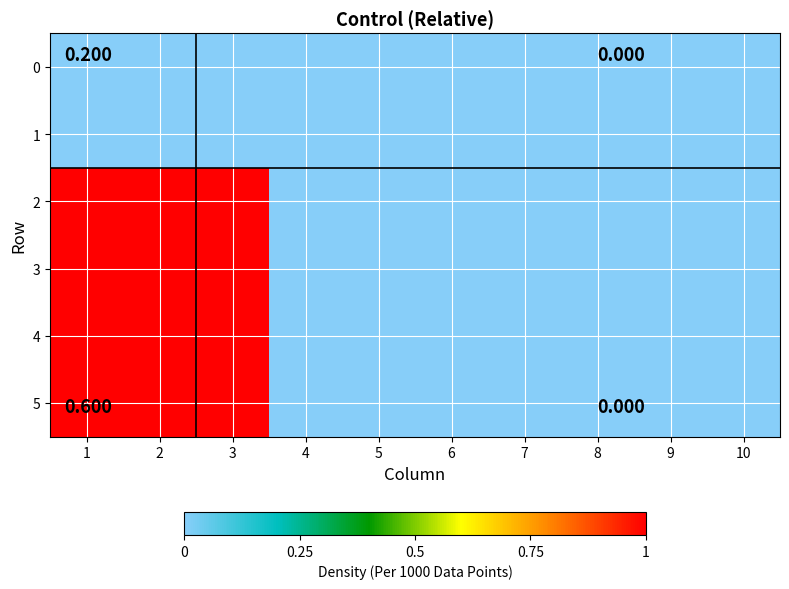

At how many categories does at least one series exceed 0?

3